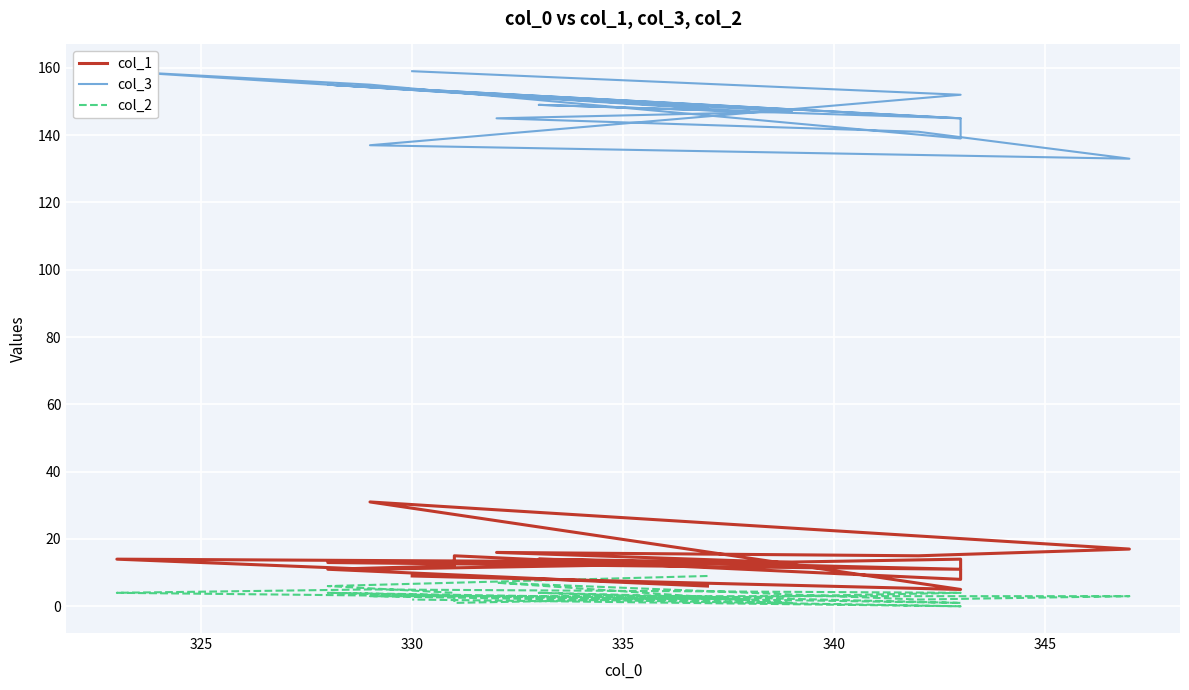

Where is col_3 nearest to the value 146?

340